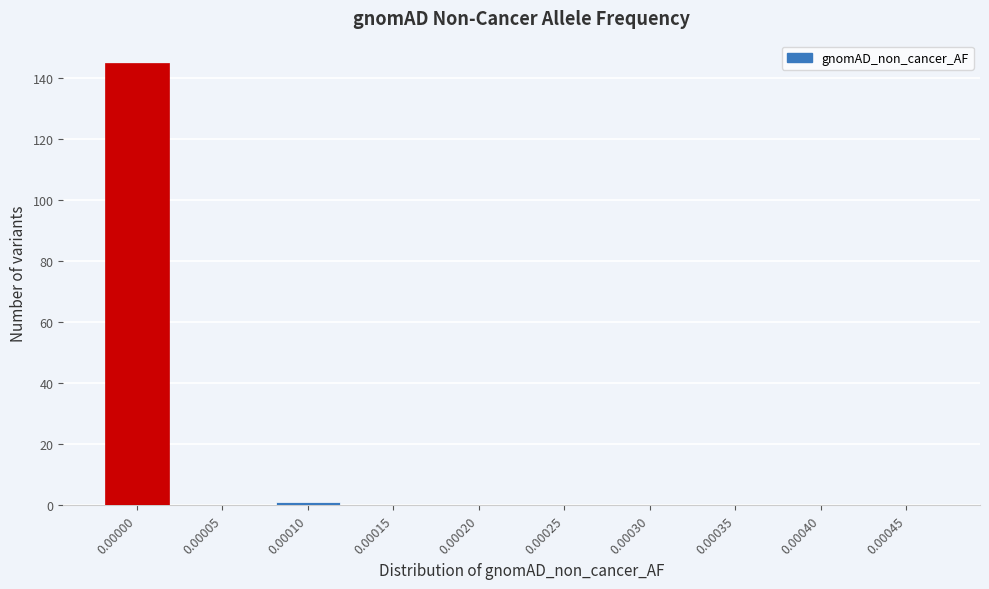

Reading left to right, list all the values displayed in this chart.

0.00000=145	0.00005=0	0.00010=1	0.00015=0	0.00020=0	0.00025=0	0.00030=0	0.00035=0	0.00040=0	0.00045=0